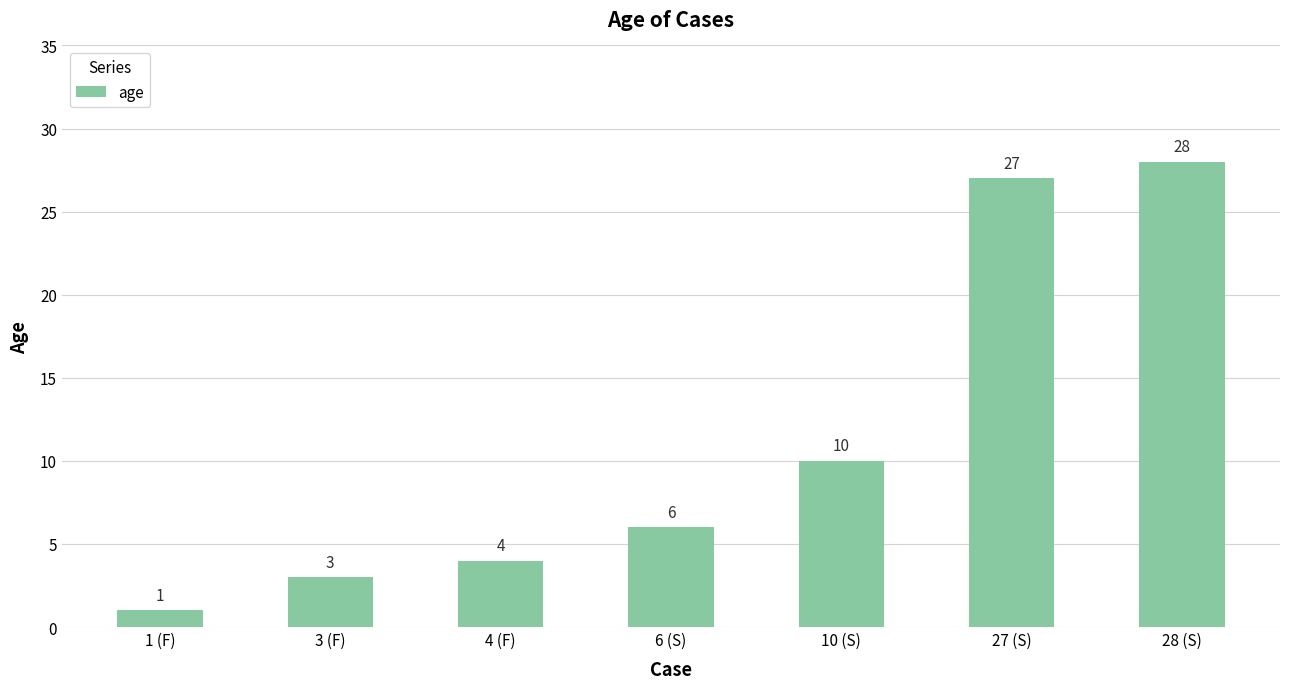

What is the change in value from 10 (S) to 27 (S)?

+17